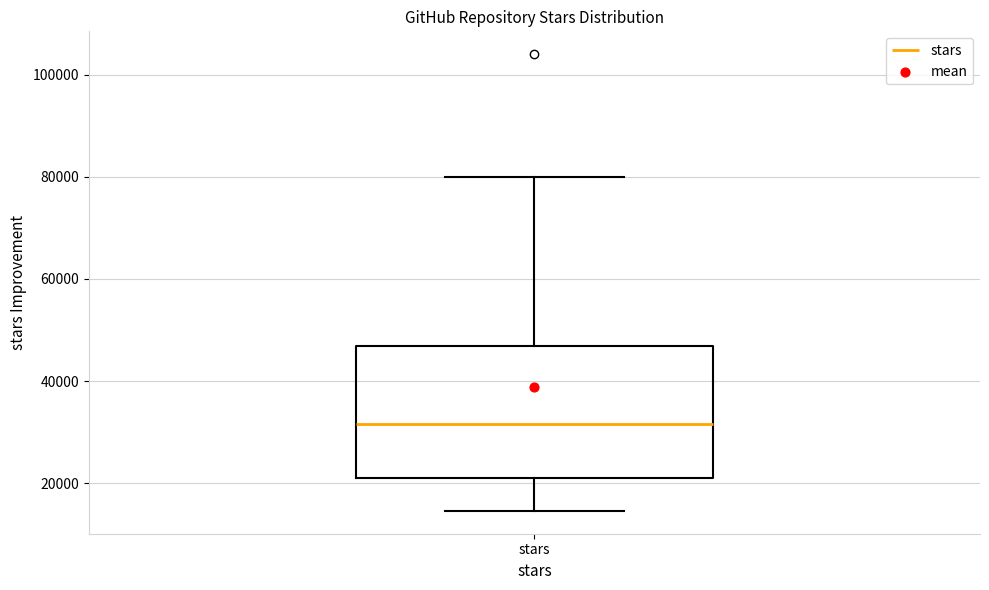

Transcribe this box plot: give where the median line is, the range the box spans, and where the two whiskers end, as read against the y-axis. The values are not printed on the chart, so give them approximately, as read against the axis.

median 32000, box 22000 to 46000, whiskers 14000 to 80000